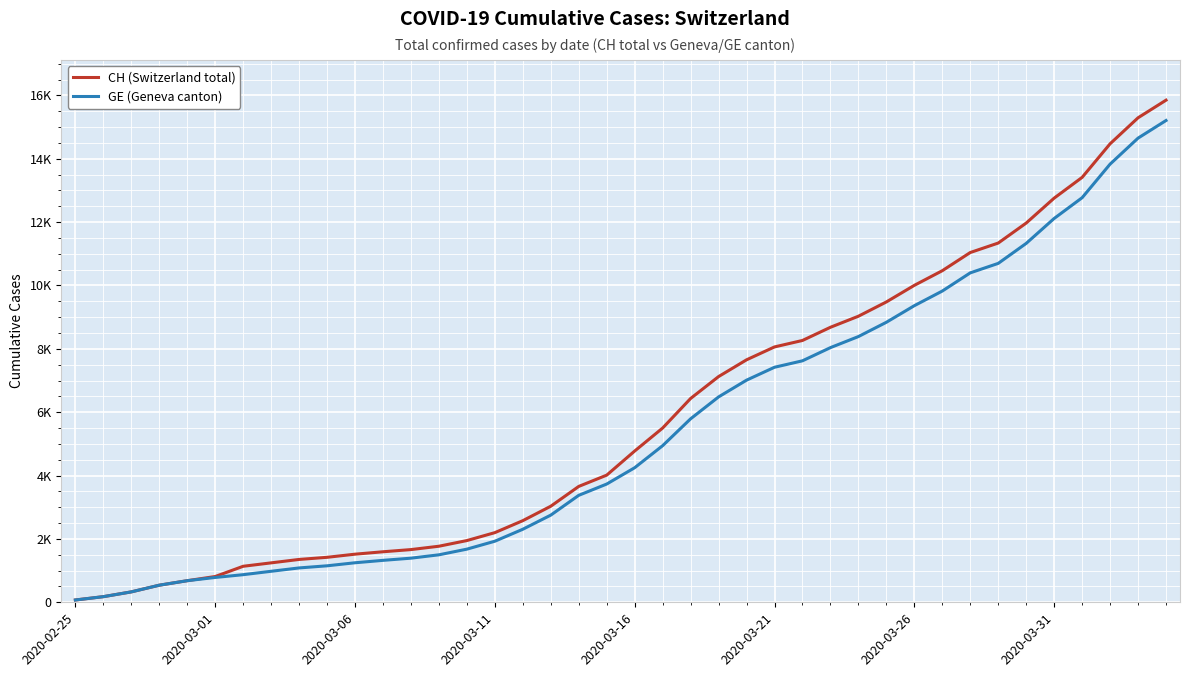

What are all the series names shown in the legend?

CH (Switzerland total), GE (Geneva canton)